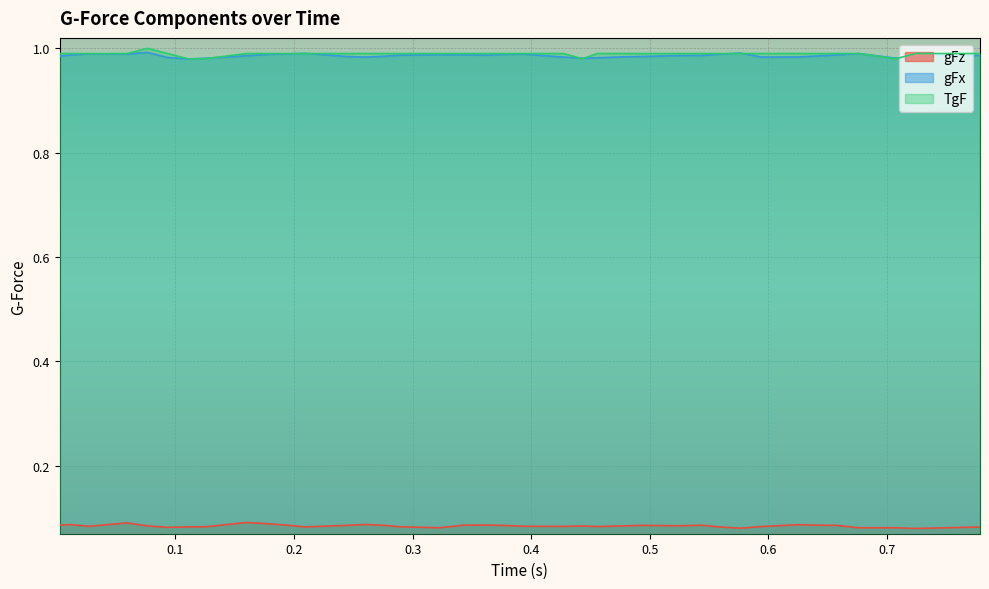

Which label corresponds to the smallest value in the chart?

0.724189